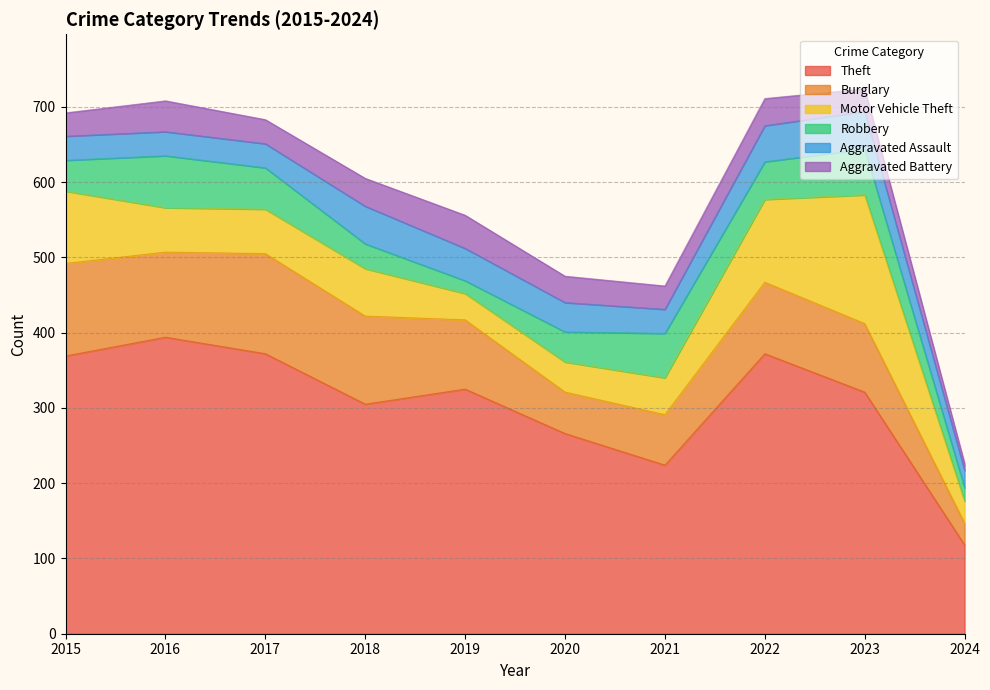

How many distinct data groups are displayed?

6